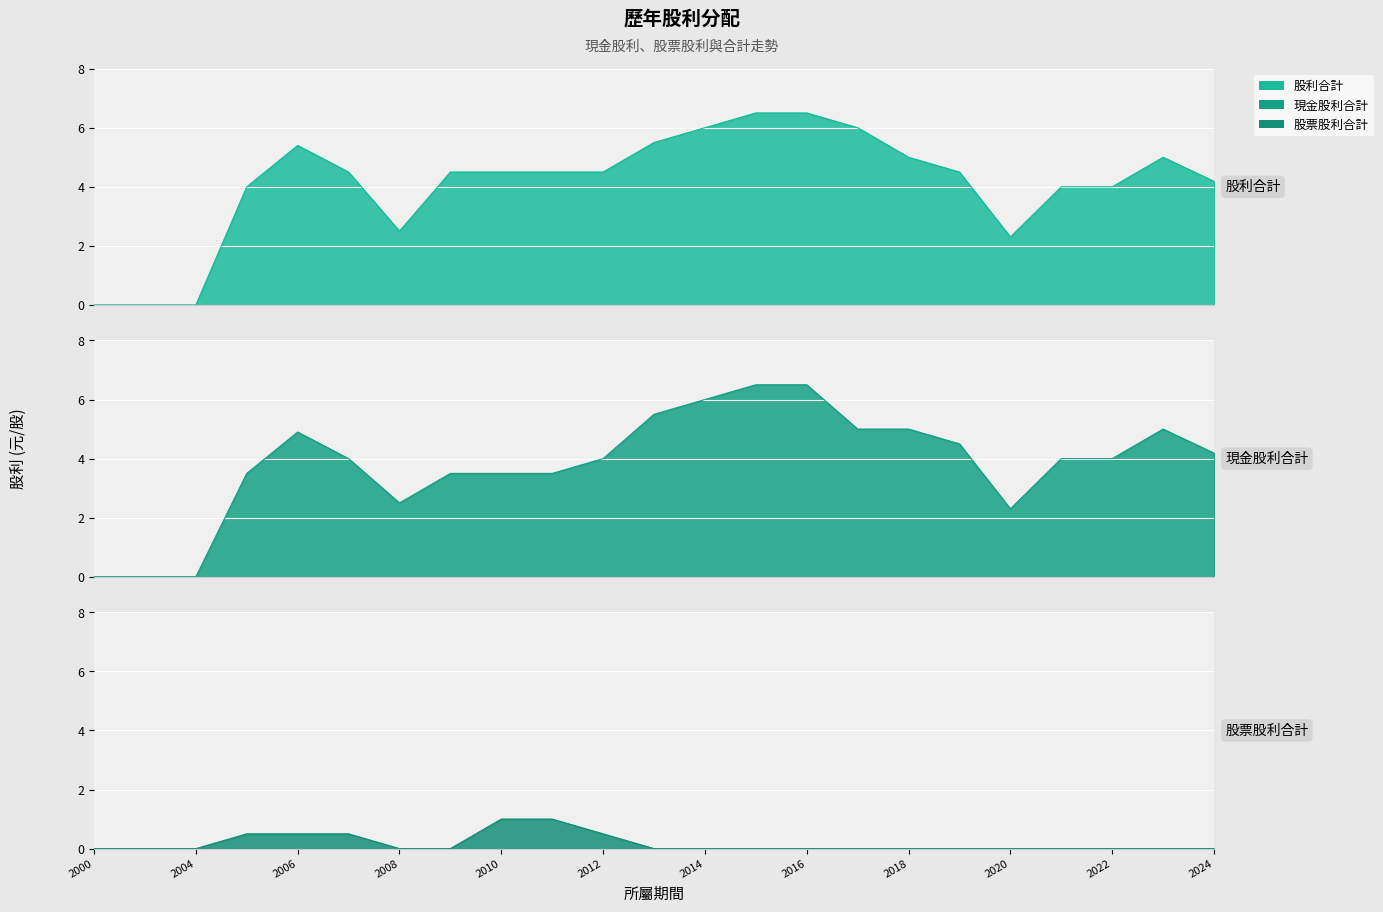

What is the value of the 股票股利合計 point at the 4th from the left?

0.5